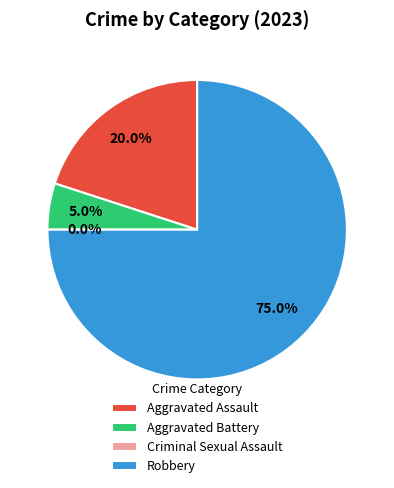

Which category has the biggest portion of the pie?

Robbery